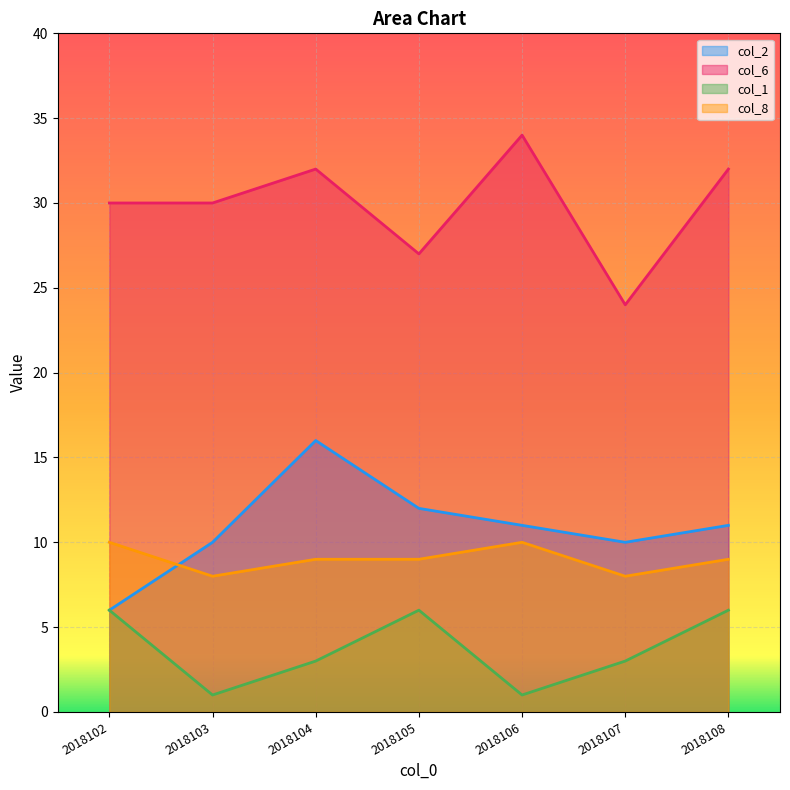

Which series has the largest range (max minus min)?

col_2